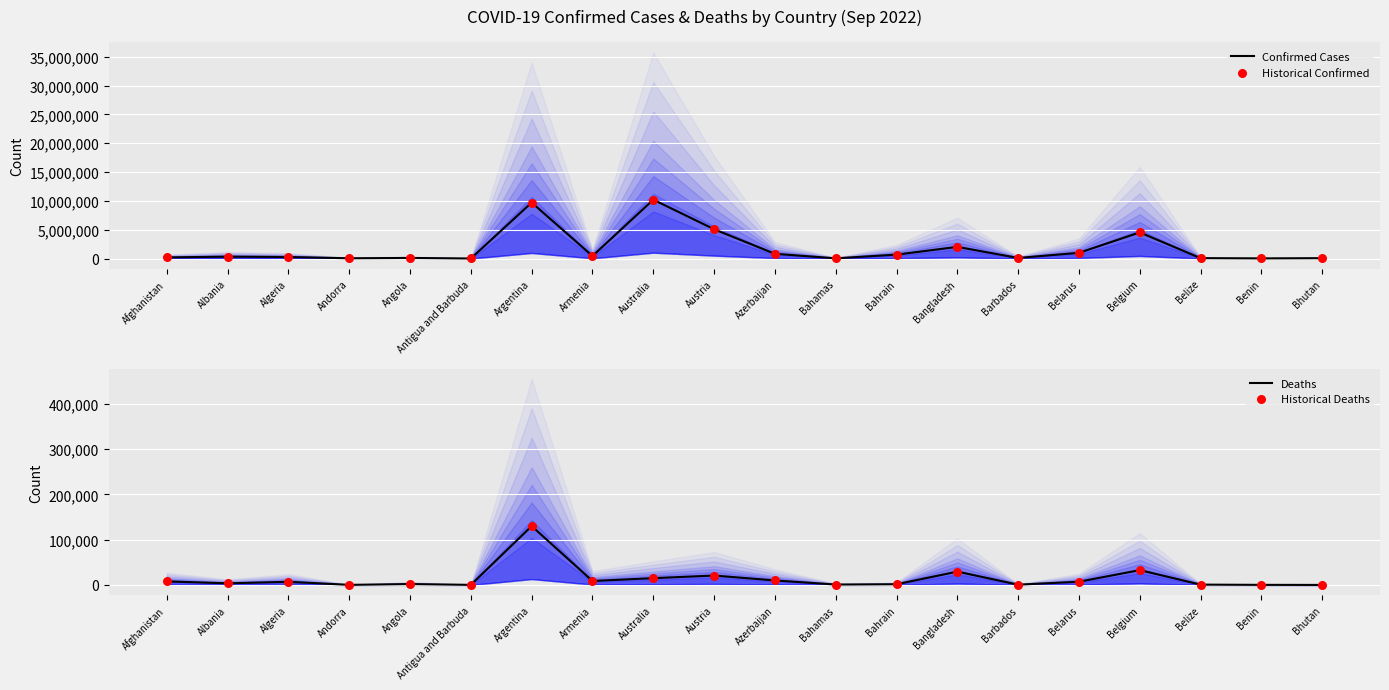

Which series has the largest total across all categories?

Confirmed Cases